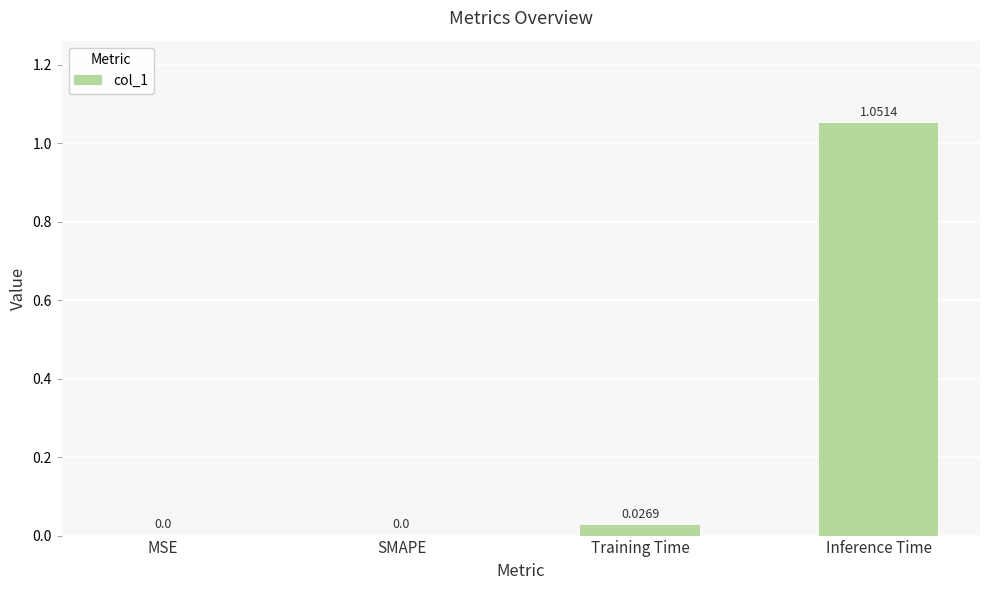

Are the bars horizontal?

No